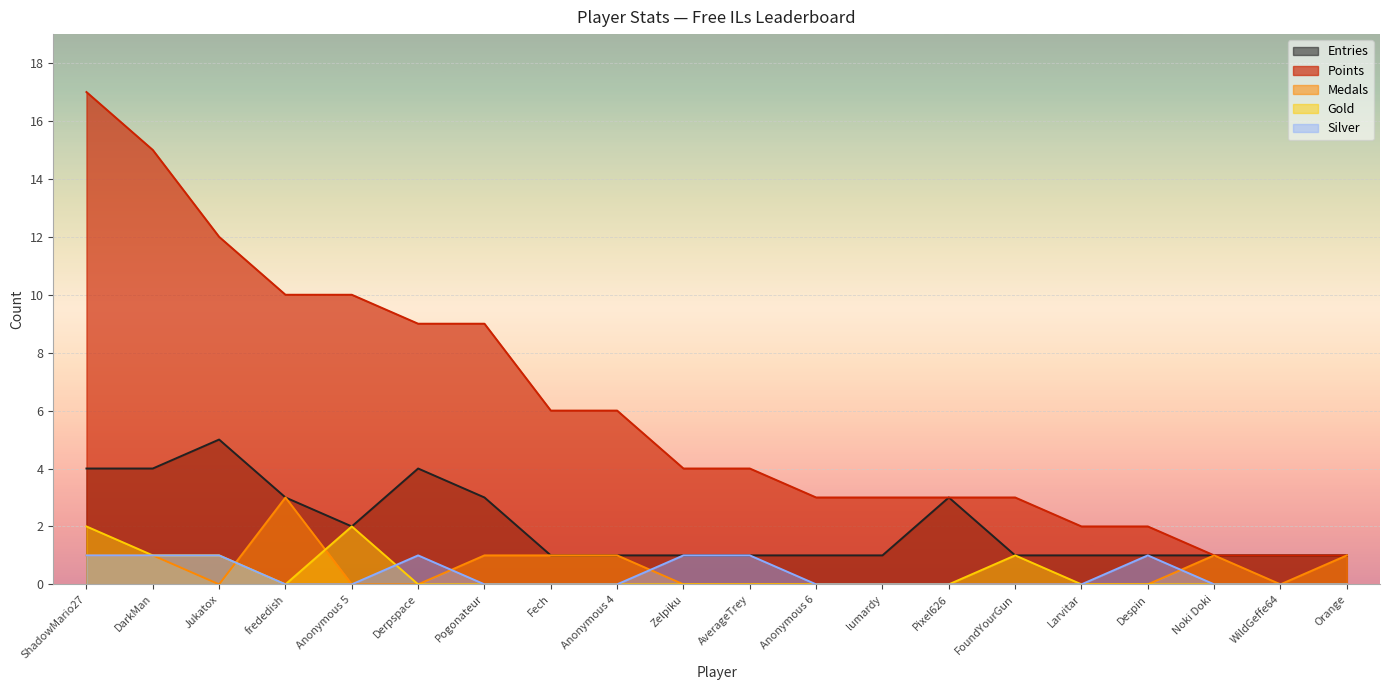

How many values in the Silver series exceed 0?

7